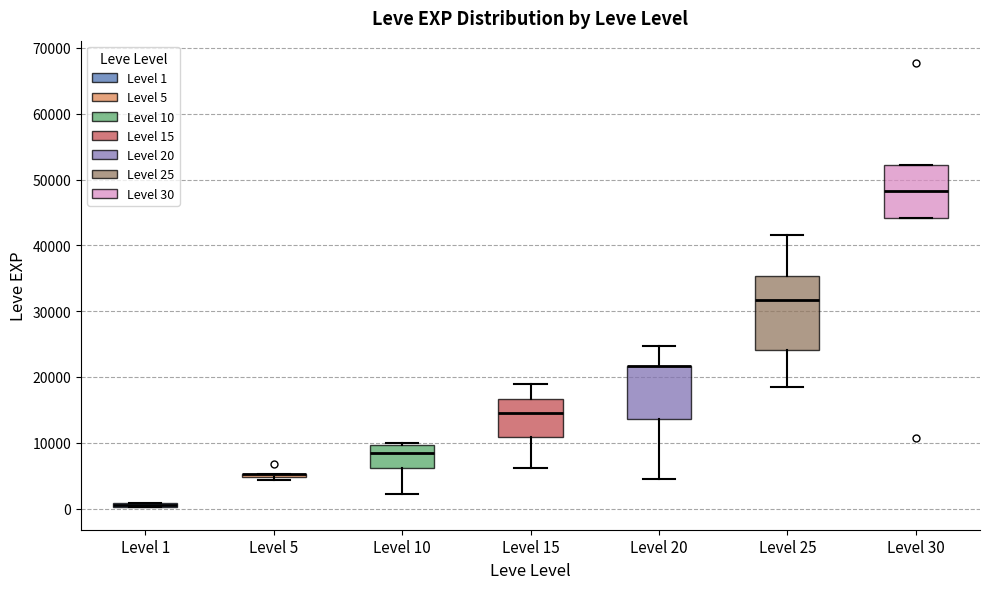

Which box is the tallest, from its lower edge to its upper edge?

Level 25